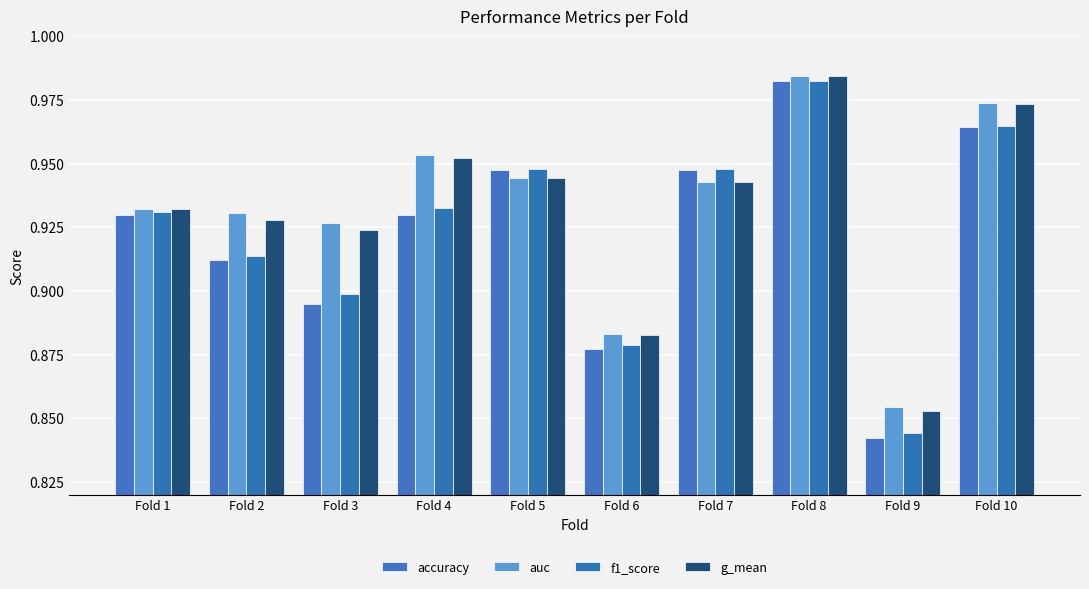

At how many categories does at least one series exceed 0?

10